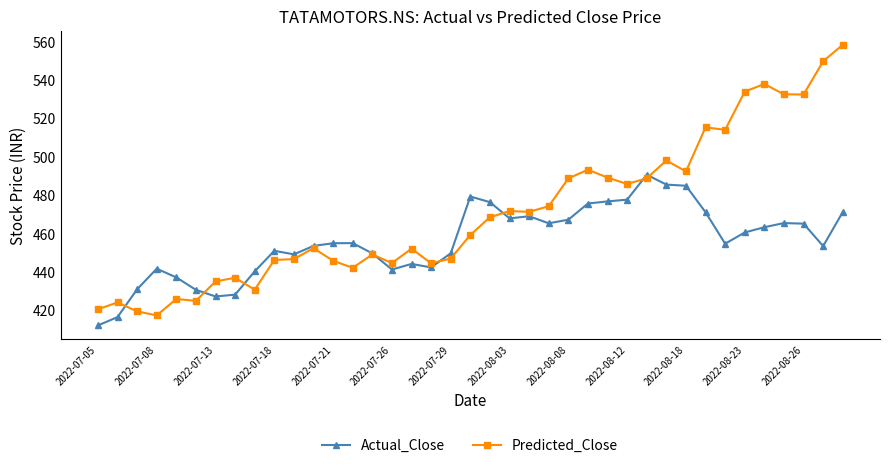

What is the value of the Actual_Close point at the 5th from the left?

437.0